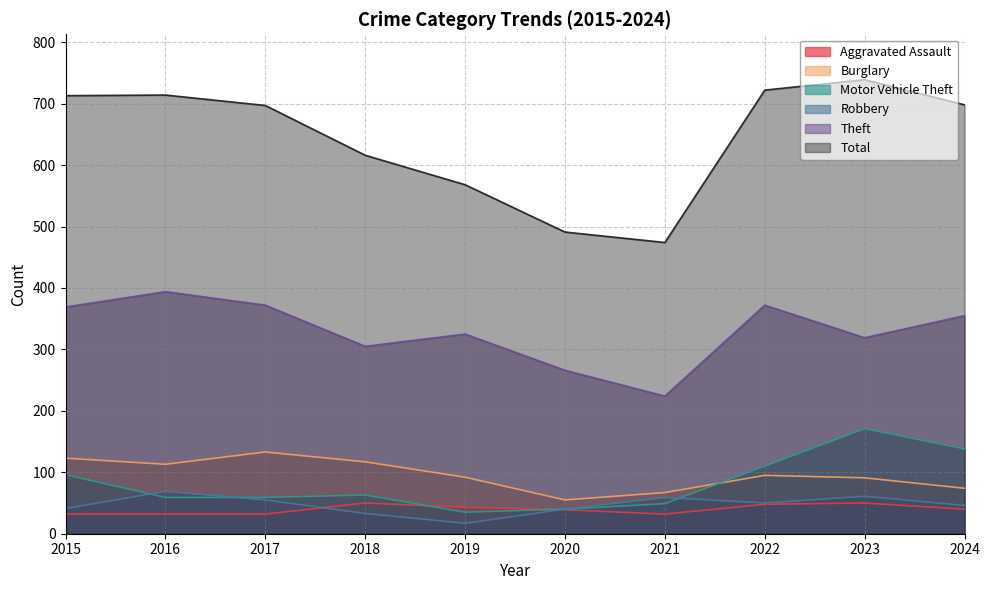

How many data points in Total are above 698?

4